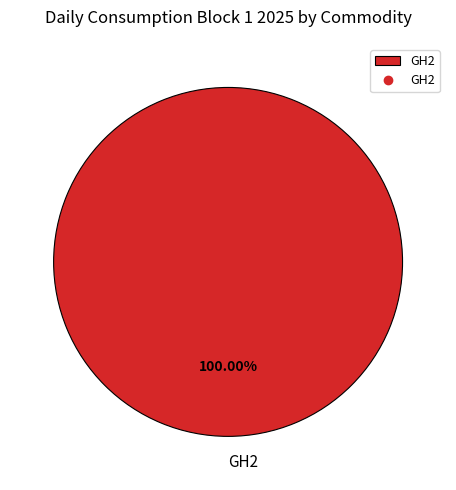

Rank the categories by value from lowest to highest.

GH2